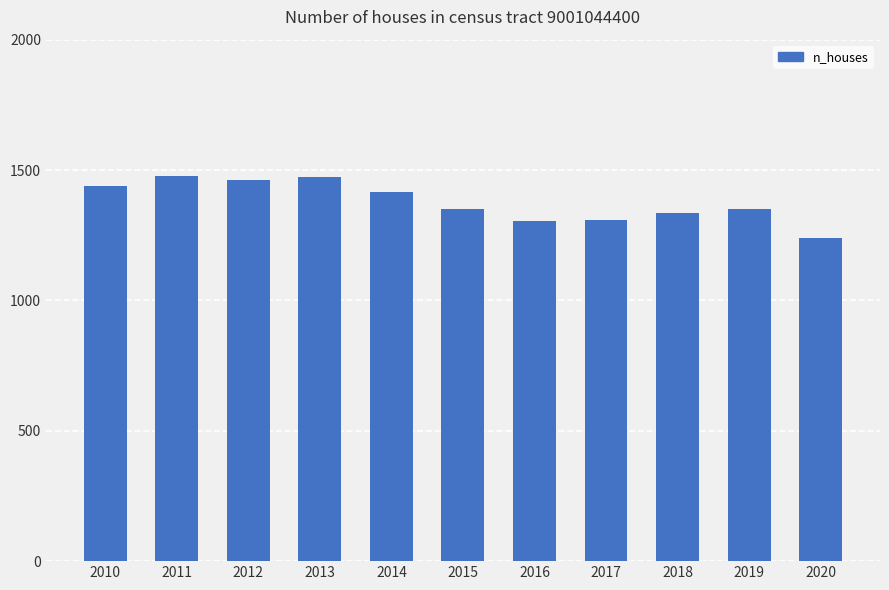

How many values are below 1352?

5